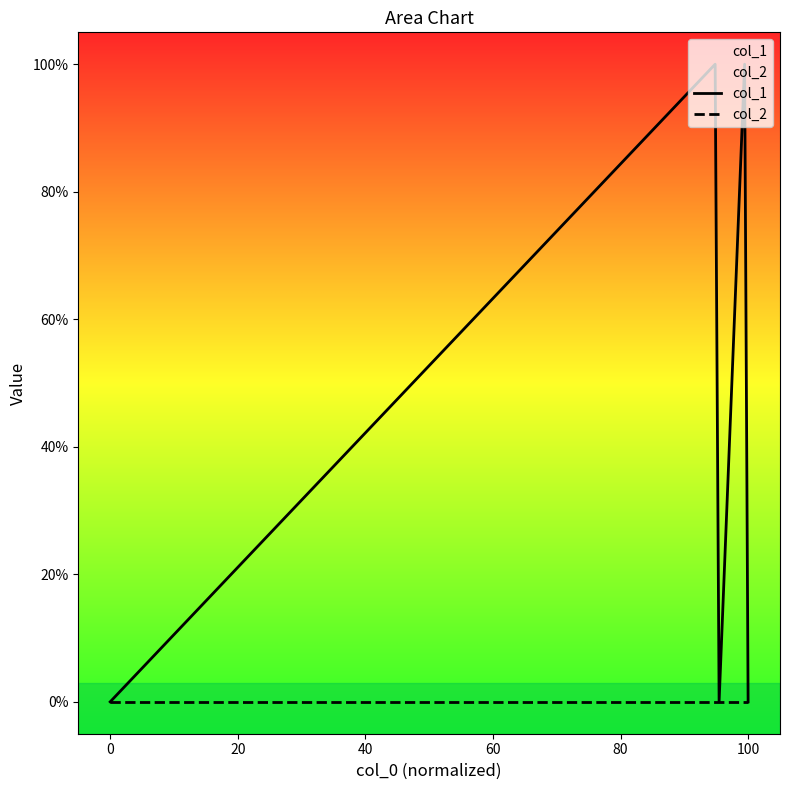

What is the sum of all col_1 values?

2